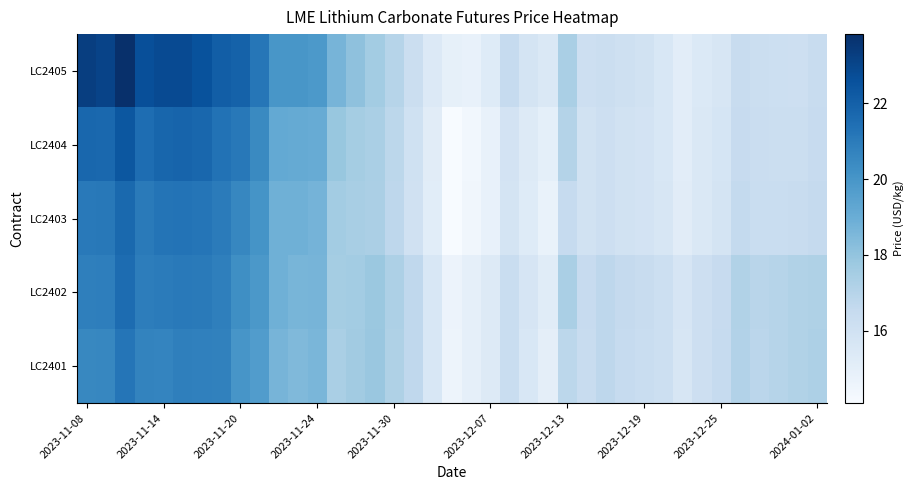

How many data points does each series have?

39